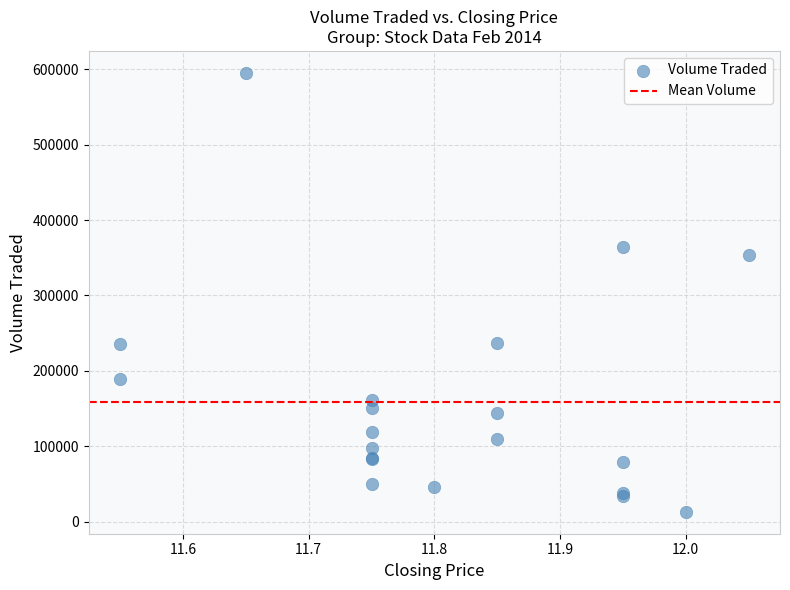

What Y value in the scatter plot is closest to 304200?

353500